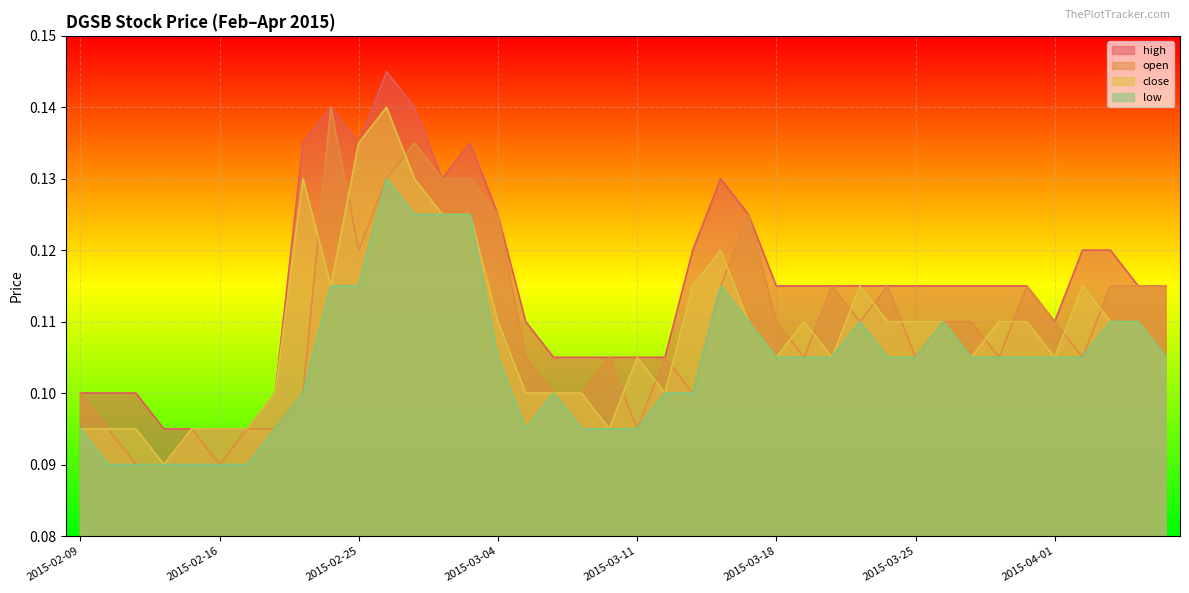

Is it true that close equals 0.1 at 2015-03-13?

False